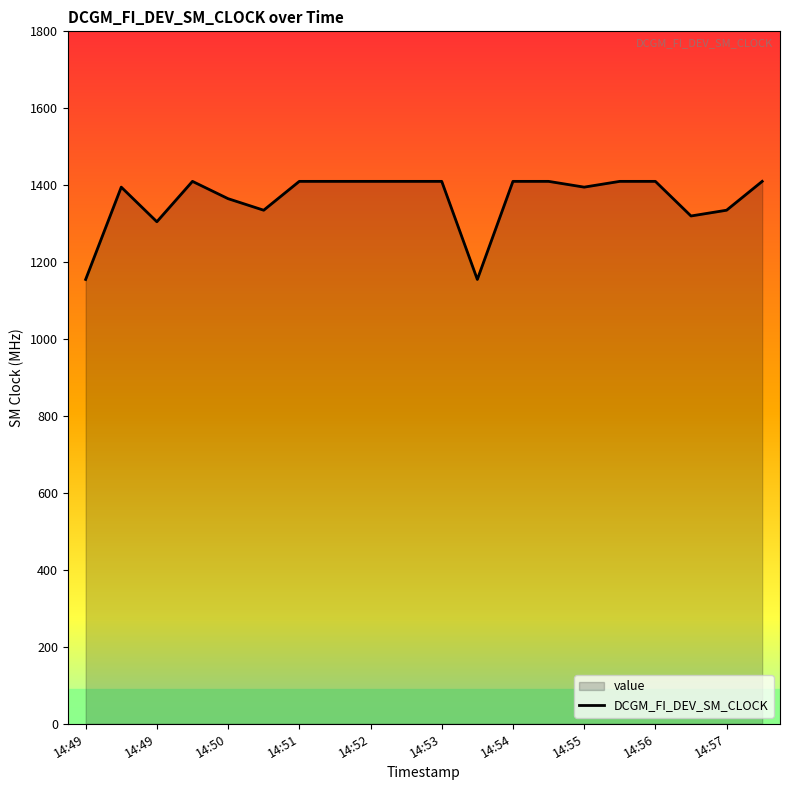

What is the average value?

1364